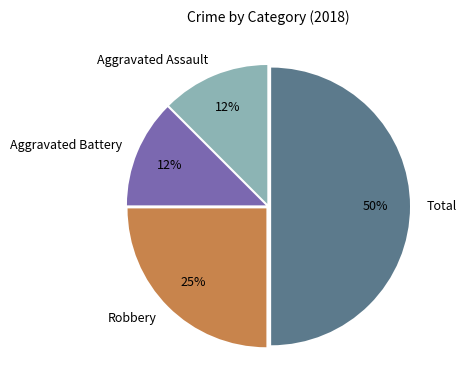

What is the ratio of the value at Aggravated Assault to the value at Aggravated Battery?

1.0